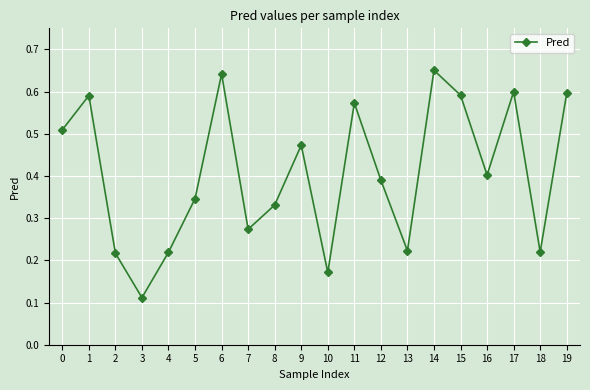

What is the sum of the values at 11 and 2?

0.8